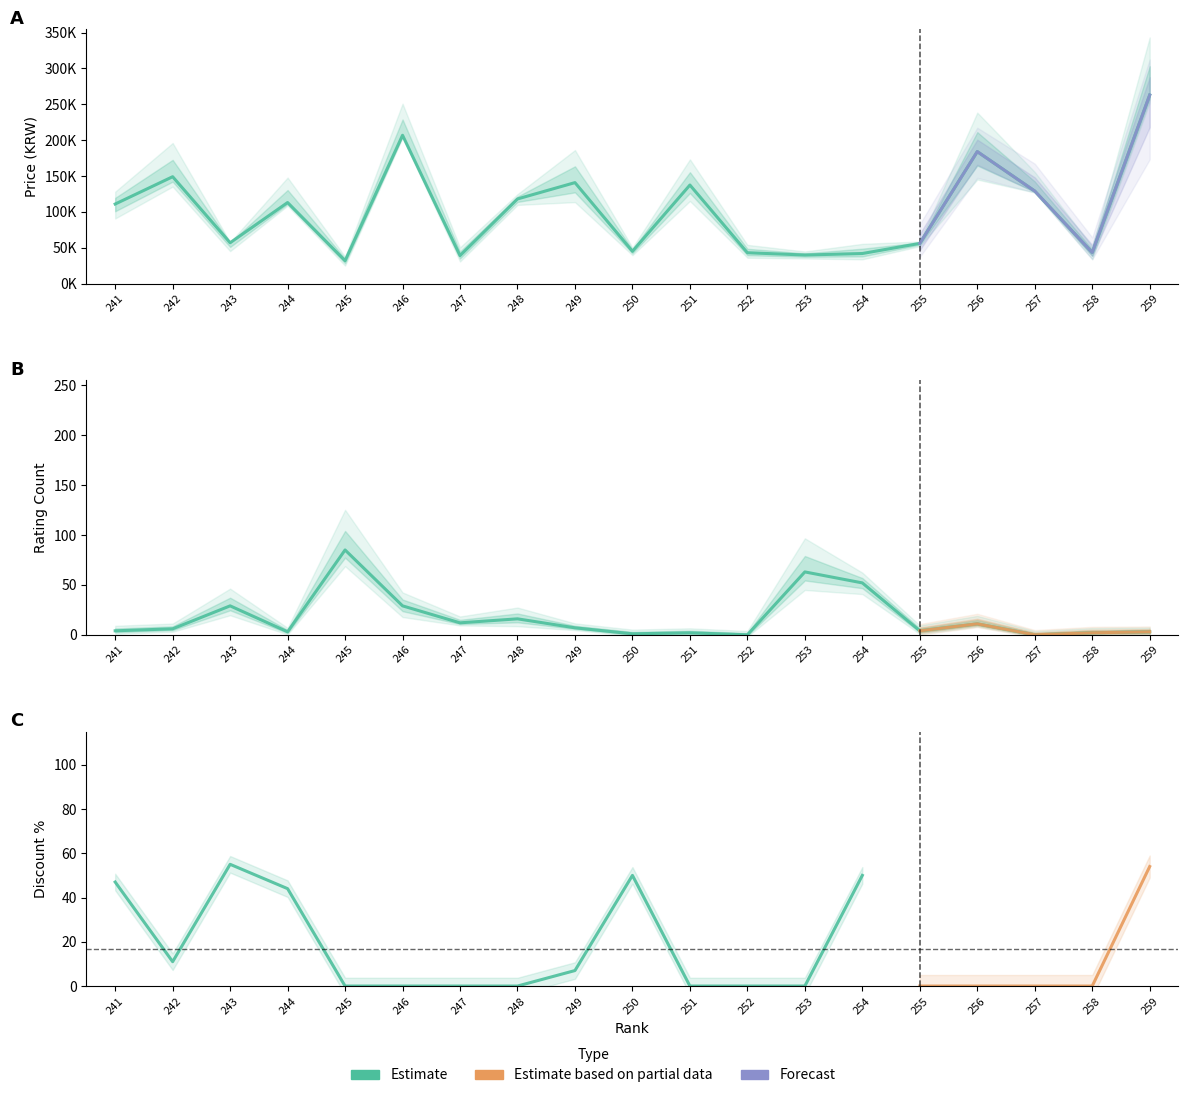

Reading left to right, extract all data points from this chart.

price: 241=110900	242=149000	243=56900	244=113000	245=31900	246=206810	247=39000	248=118000	249=140770	250=45000	251=137400	252=43000	253=39800	254=41900	255=56000	256=184000	257=129000	258=43410	259=262900
rating_total_count: 241=4	242=6	243=29	244=3	245=85	246=29	247=12	248=16	249=7	250=1	251=2	252=0	253=63	254=52	255=4	256=11	257=0	258=2	259=3